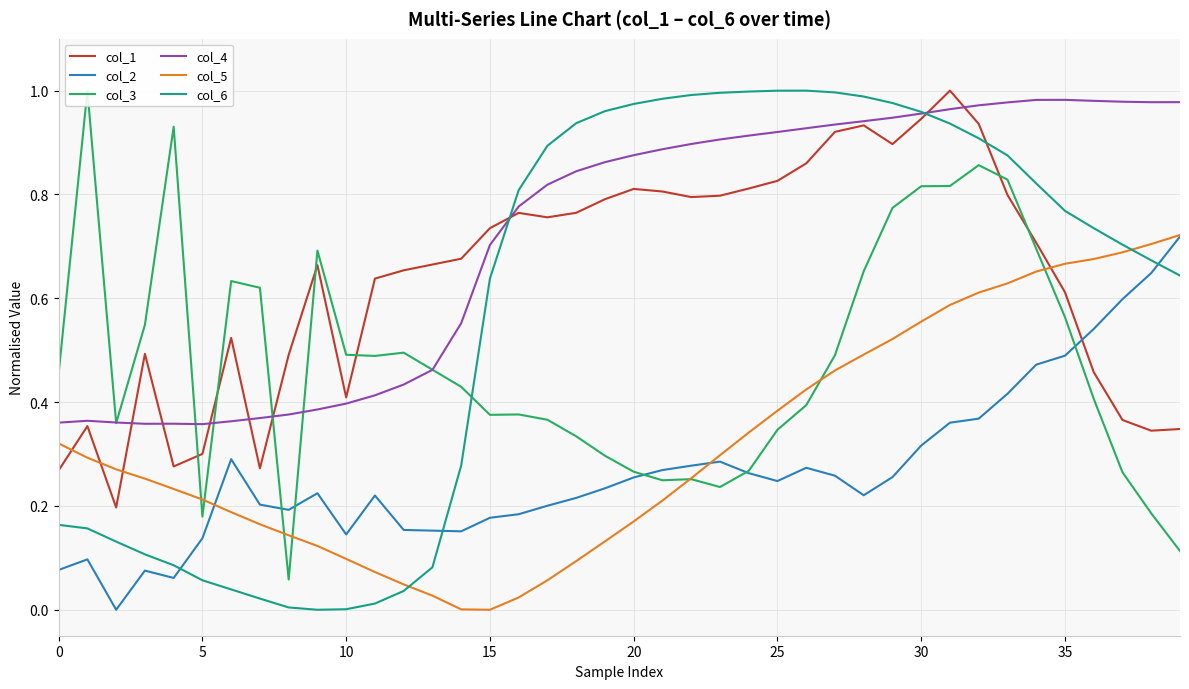

What are all the series names shown in the legend?

col_1, col_2, col_3, col_4, col_5, col_6